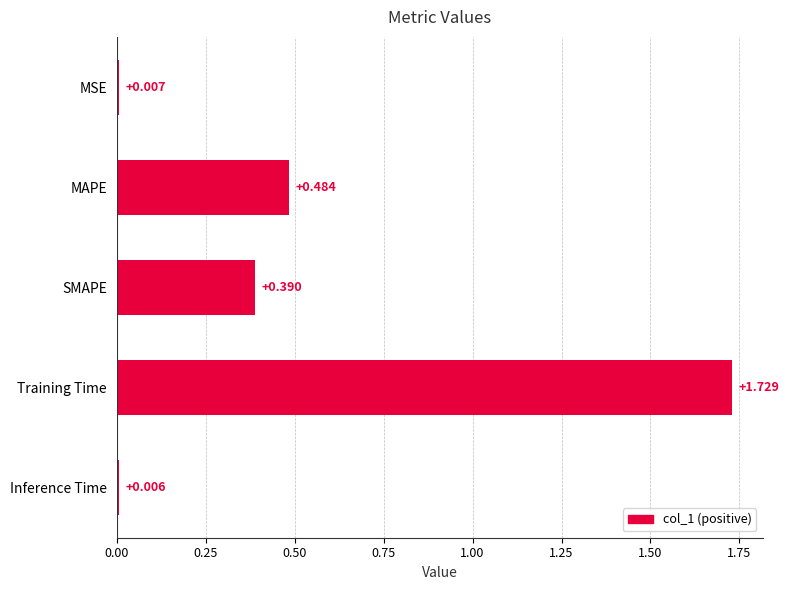

What is the label of the 3rd bar from the bottom?

SMAPE